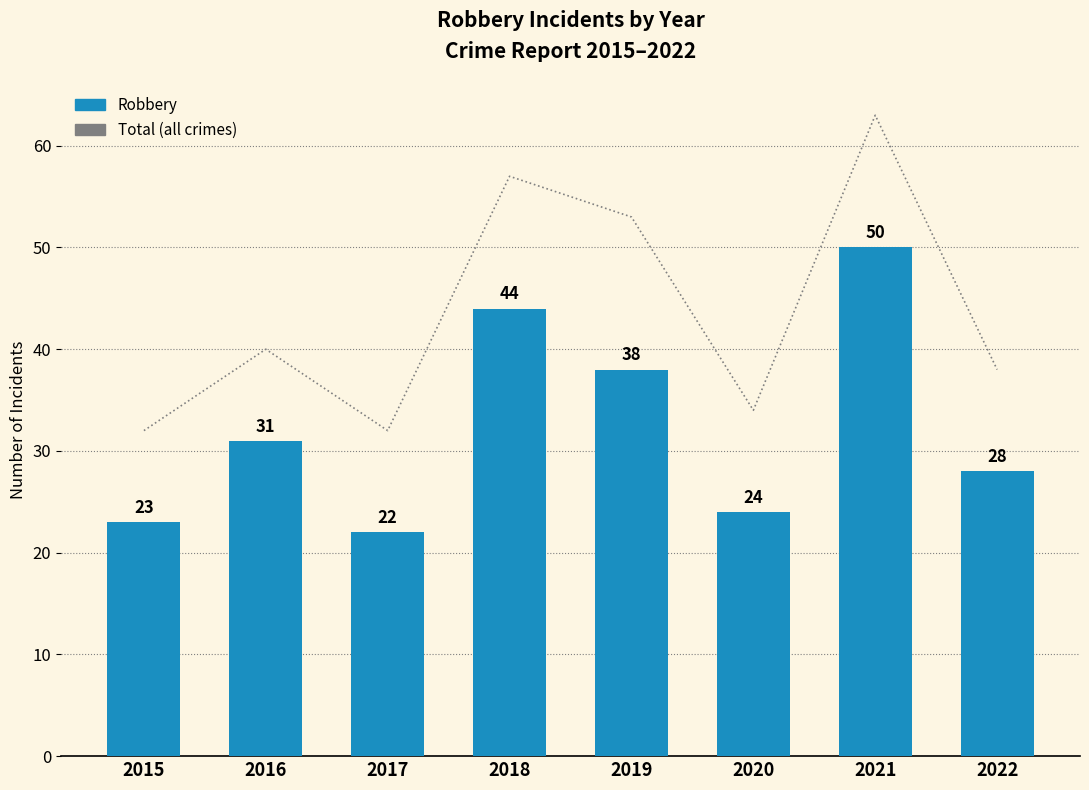

Does the chart contain any negative values?

No